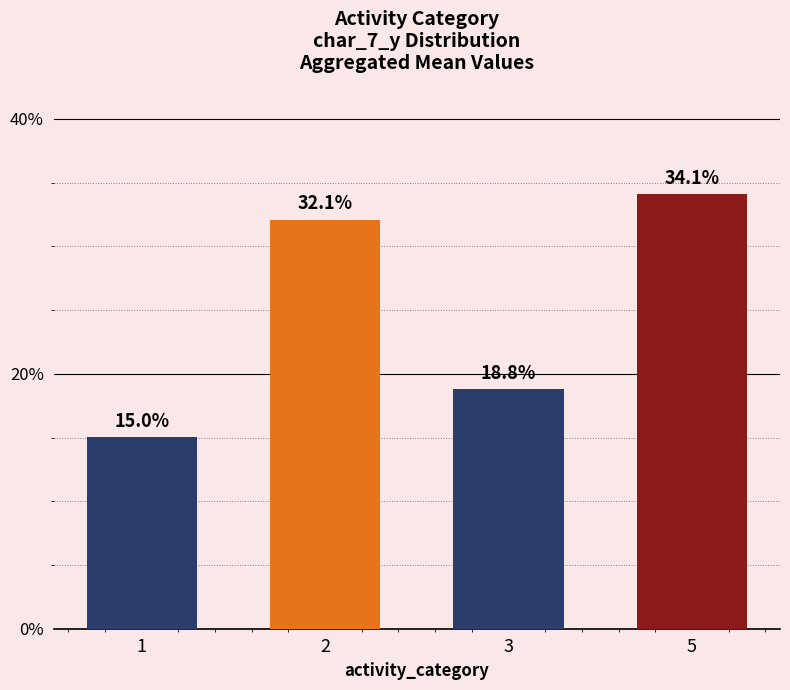

Reading left to right, extract all data points from this chart.

1=15.0	2=32.1	3=18.8	5=34.1